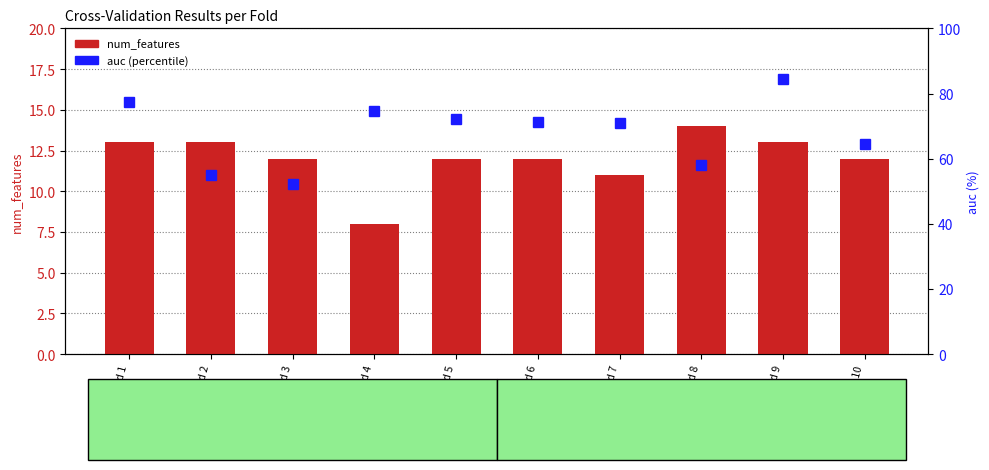

Between fold 6 and fold 9, which is larger?

fold 9